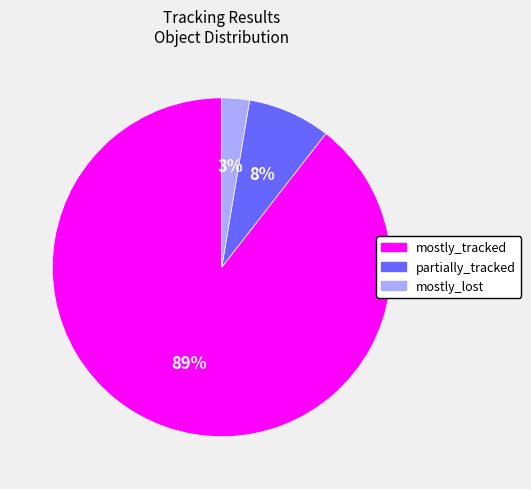

What percentage is the mostly_tracked slice, to the nearest percent?

89%